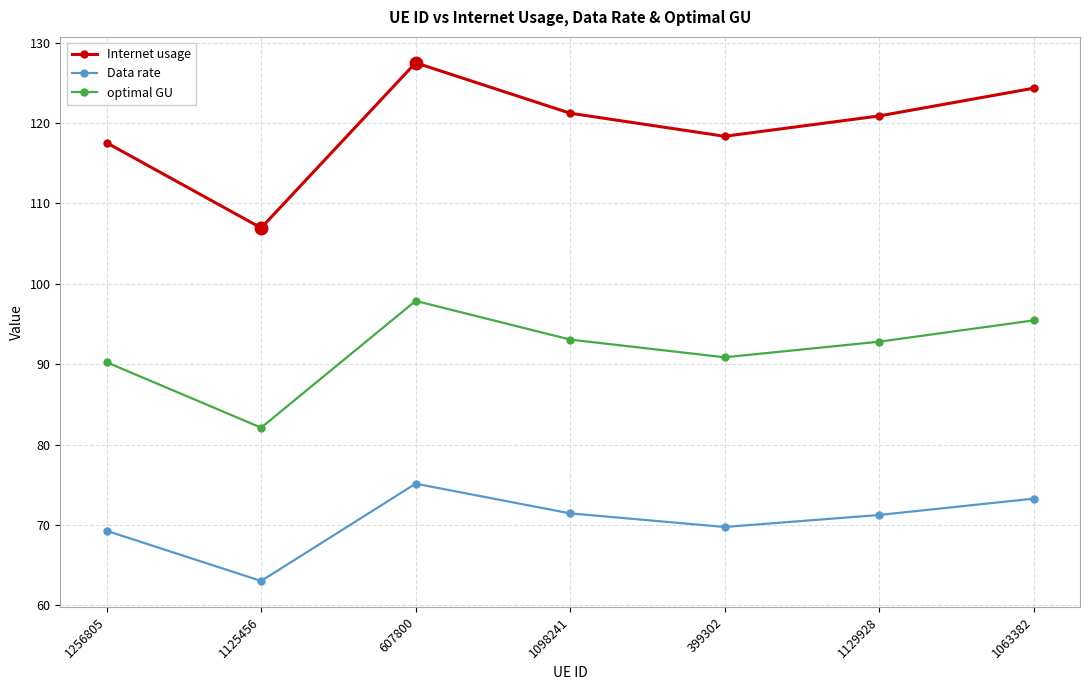

Where does the optimal GU series first go above 92?

607800